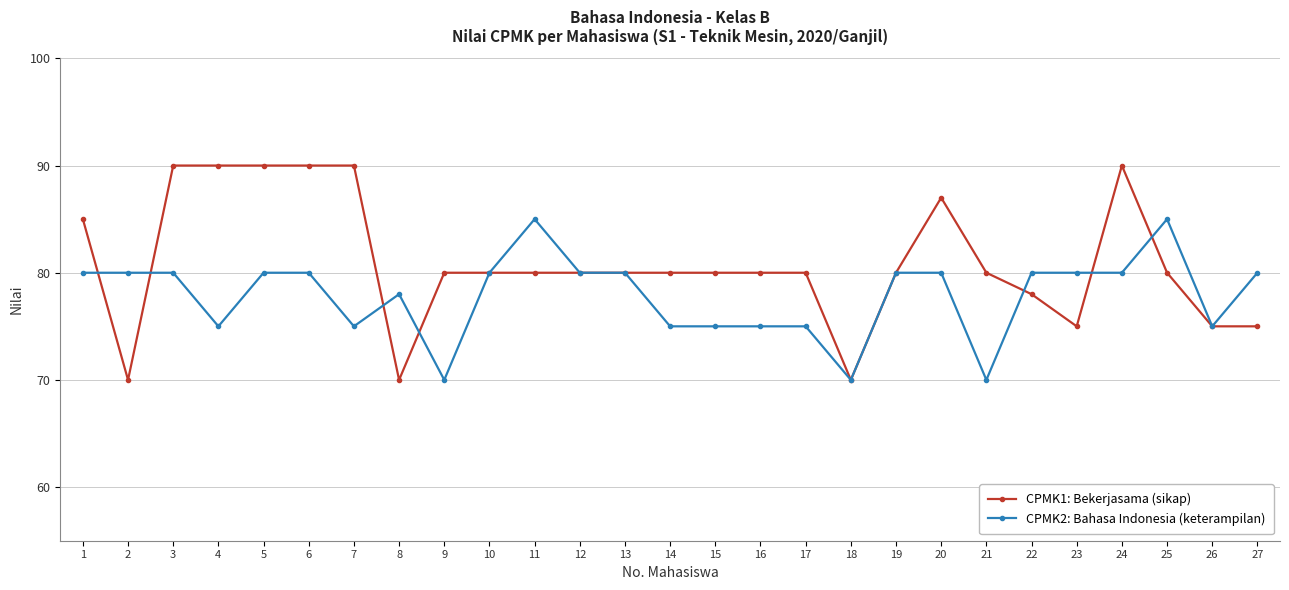

True or false: CPMK2: Bahasa Indonesia (keterampilan) has more than 1 points higher than both neighbors.

True